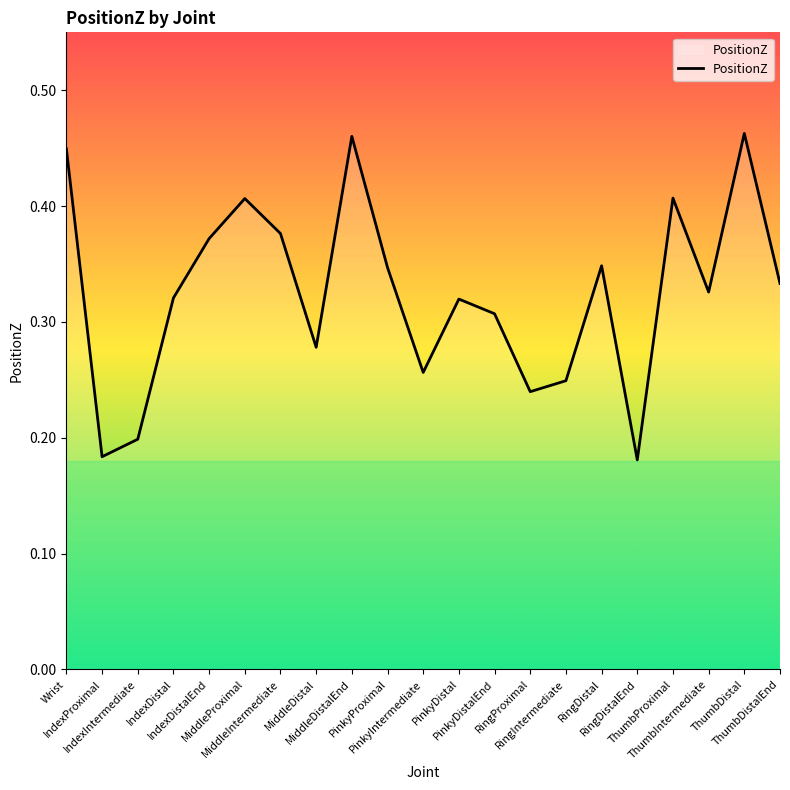

True or false: there are more than 0 points higher than both neighbors.

True